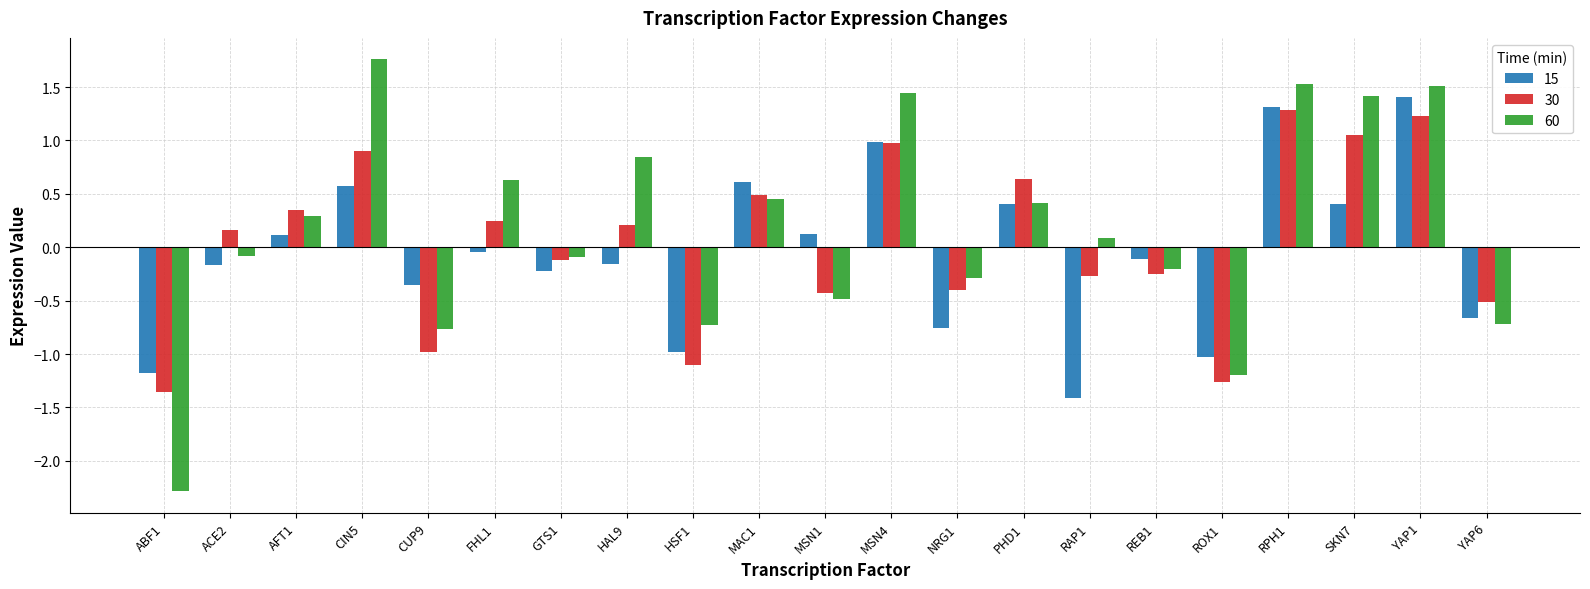

List the series in order of their overall mean, highest first.

60, 30, 15